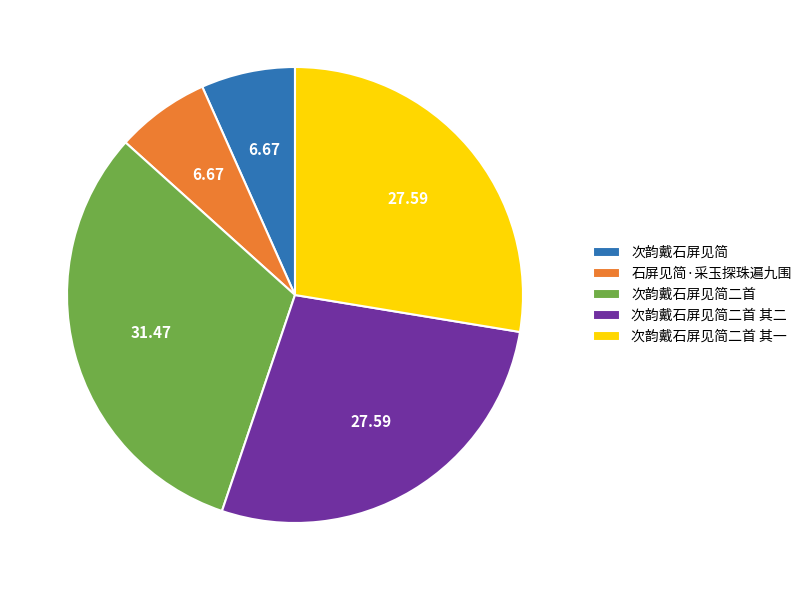

Is there a majority slice in this chart?

No